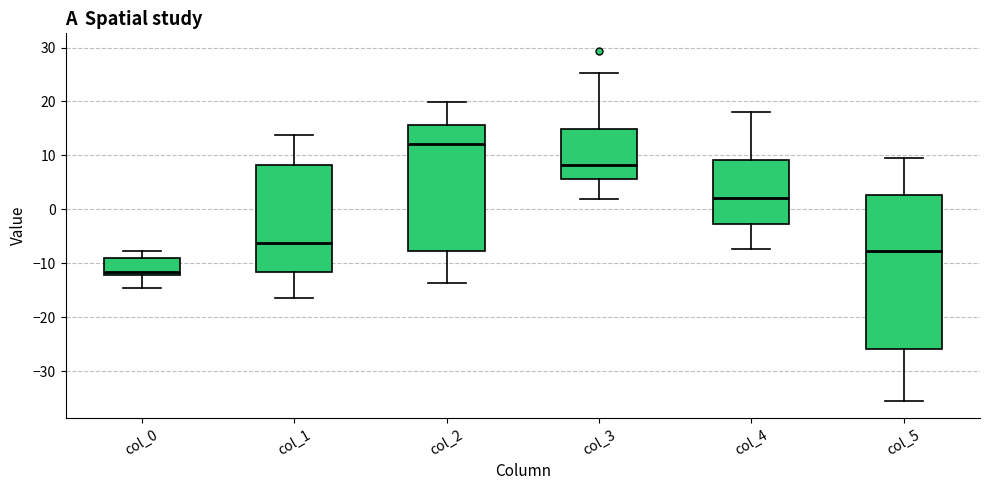

Reading left to right, read every box against the y-axis: the position of its median line, the range the box covers, and the ends of its whiskers. The values are not printed on the chart, so give them approximately, as read against the axis.

col_0: median -12 (just above the box's lower edge), box -12 to -9, whiskers -15 to -8
col_1: median -6, box -12 to 8, whiskers -16 to 14
col_2: median 12, box -8 to 16, whiskers -14 to 20
col_3: median 8, box 6 to 15, whiskers 2 to 25
col_4: median 2, box -3 to 9, whiskers -7 to 18
col_5: median -8, box -26 to 3, whiskers -35 to 9